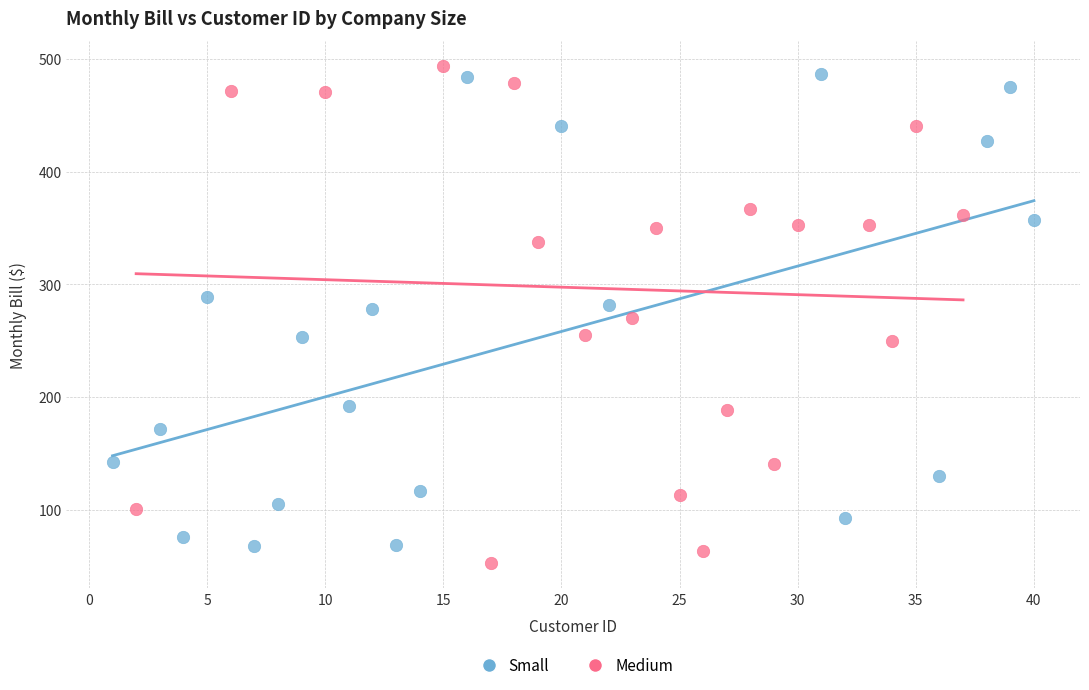

Which series has the largest Y range (max minus min)?

Medium